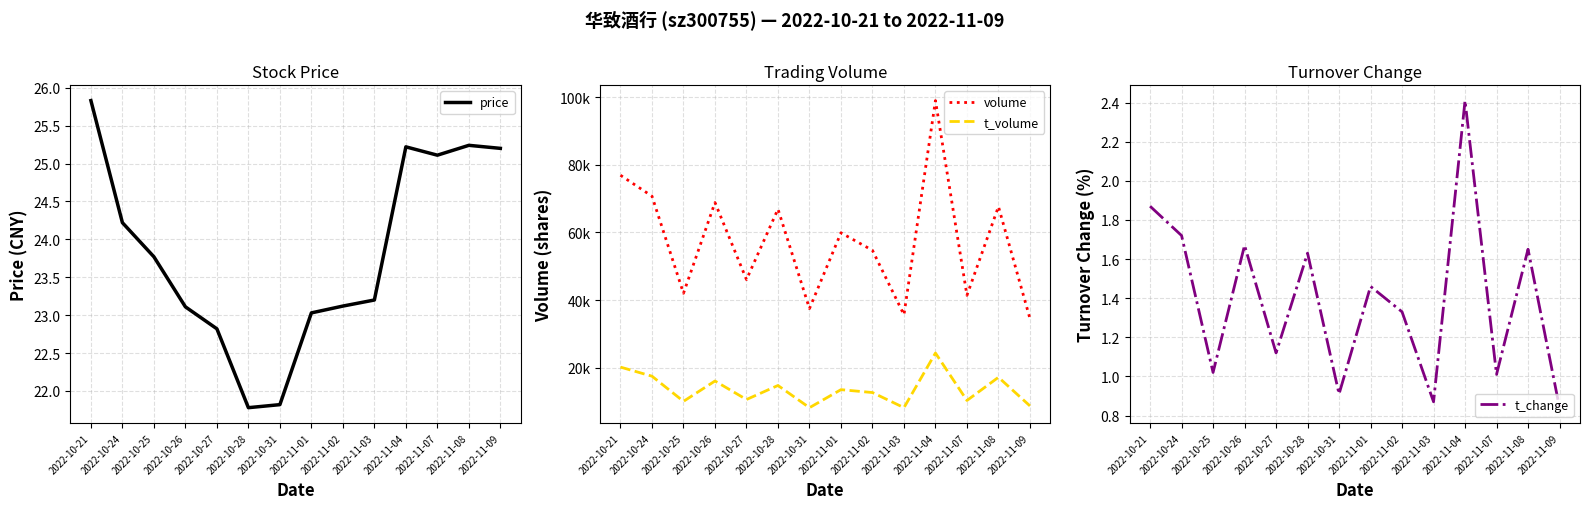

Is it true that price equals 16.1 at 2022-10-24?

False